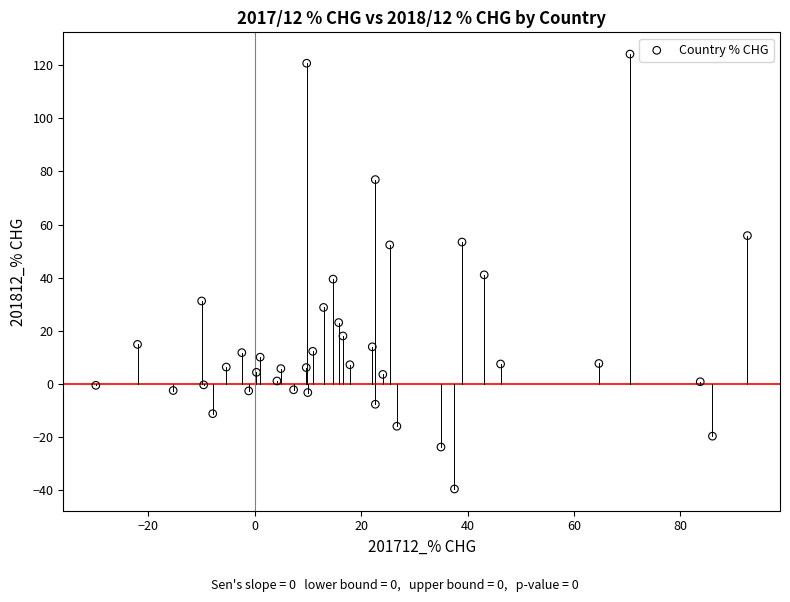

What is the range of Y values (max minus min)?

163.6